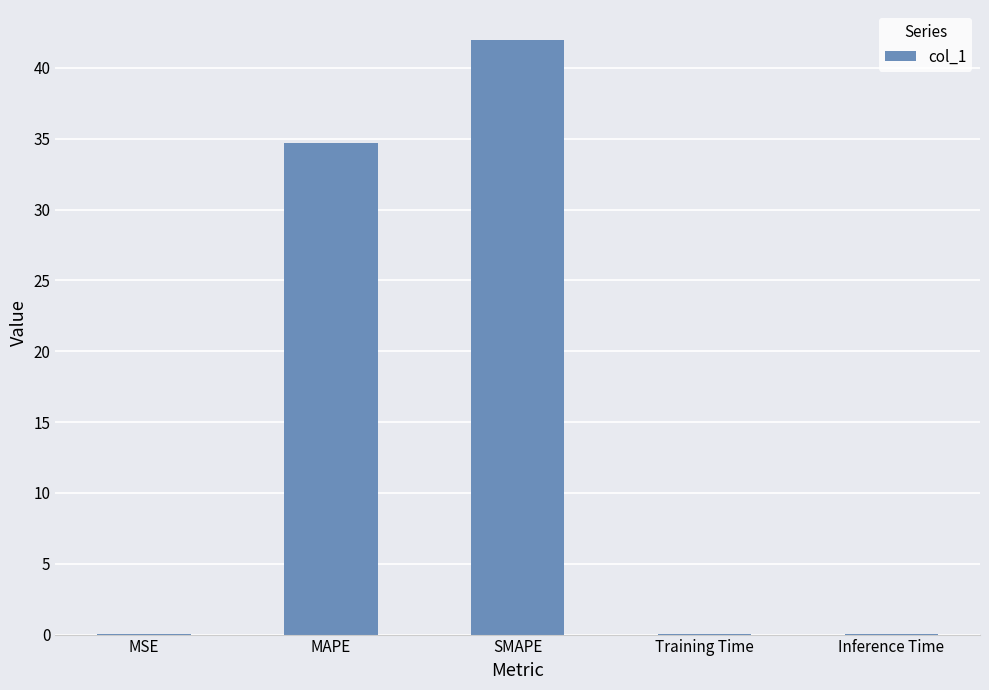

Where is the data nearest to the value 20?

MAPE